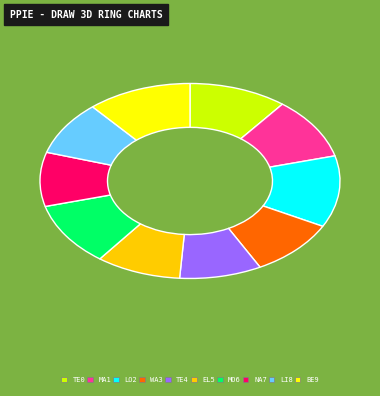

Does any single category account for the majority?

No